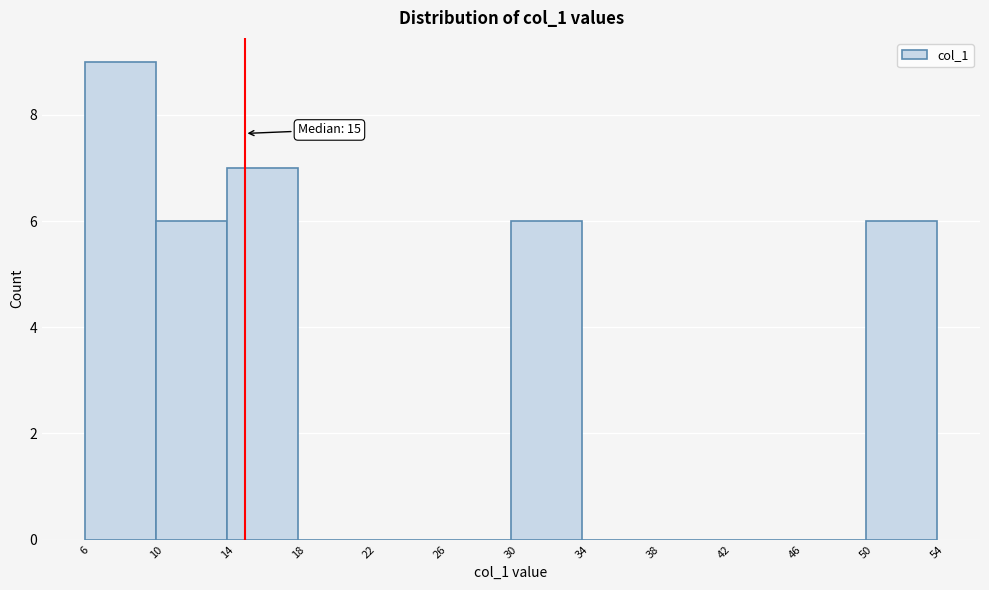

Over which range of the x-axis is the bar tallest?

6 to 10